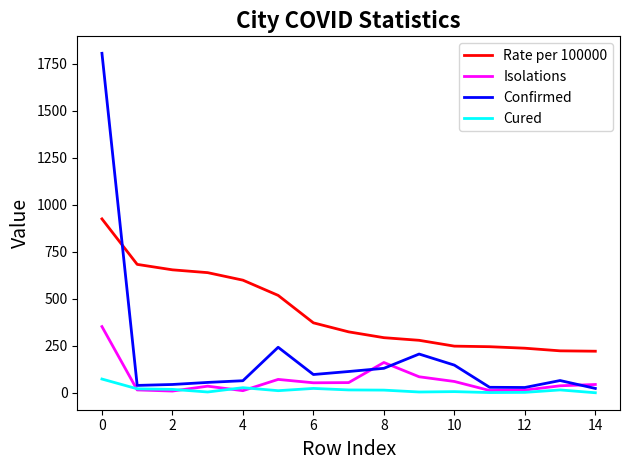

List the series in order of their peak value, lowest first.

Cured, Isolations, Rate per 100000, Confirmed